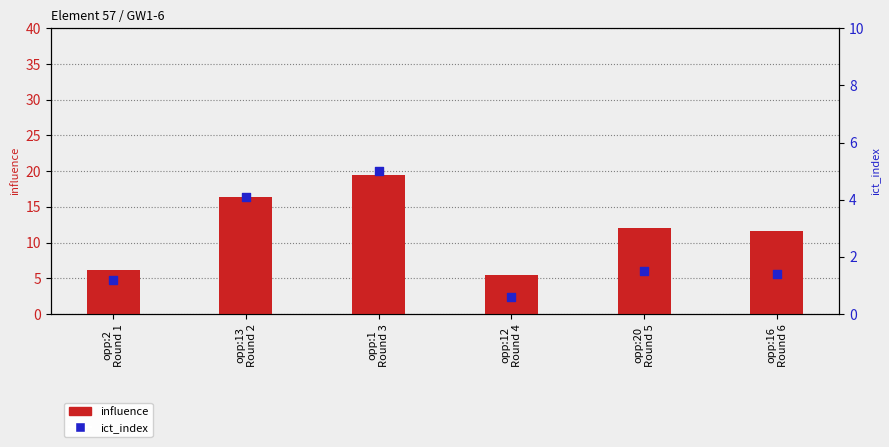

What is the total value across all series at opp:13
Round 2?

20.5